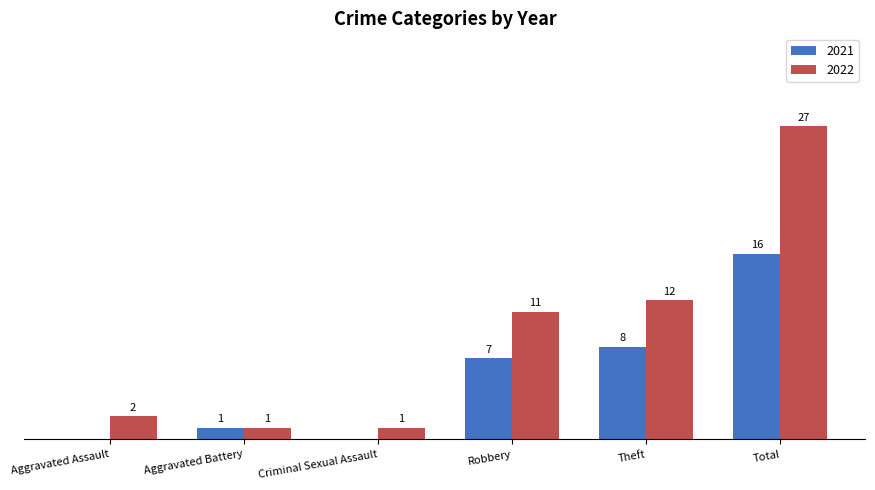

Is the value of 2021 at Aggravated Assault greater than the value of 2022 at Aggravated Assault?

No